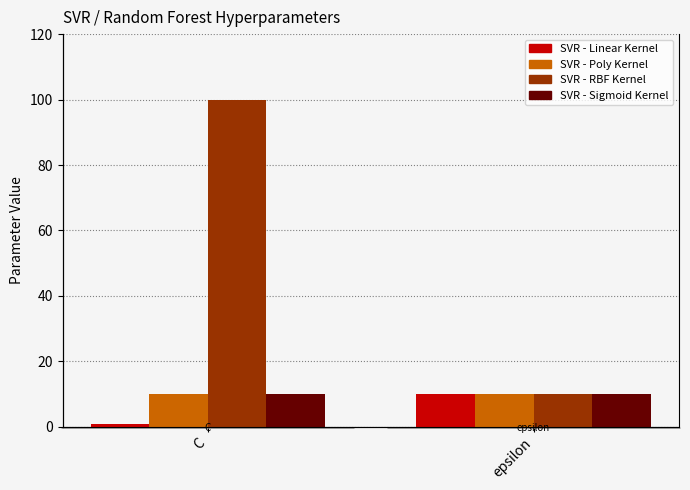

What value does the SVR - Sigmoid Kernel series have at C?

10